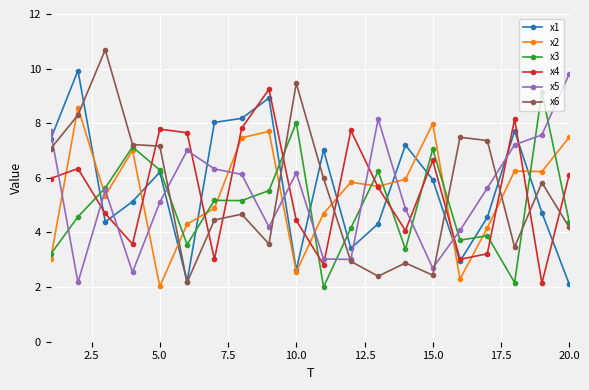

What is the value of the x3 point at the 2nd from the left?

4.6